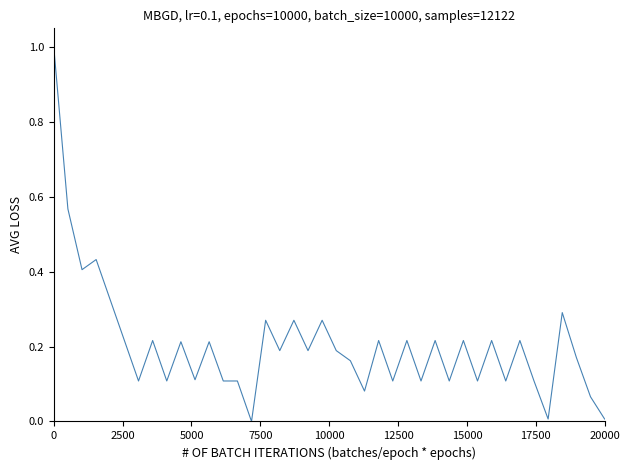

What is the maximum value shown in the chart?

1.0